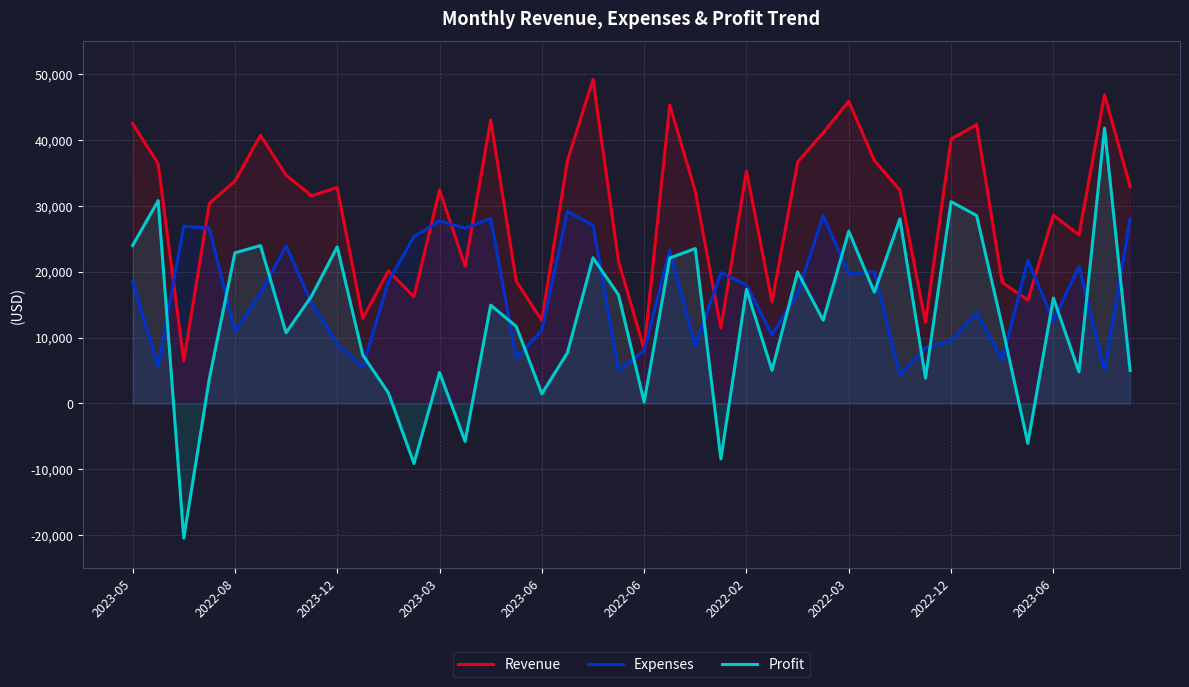

How many lines are shown in the chart?

3